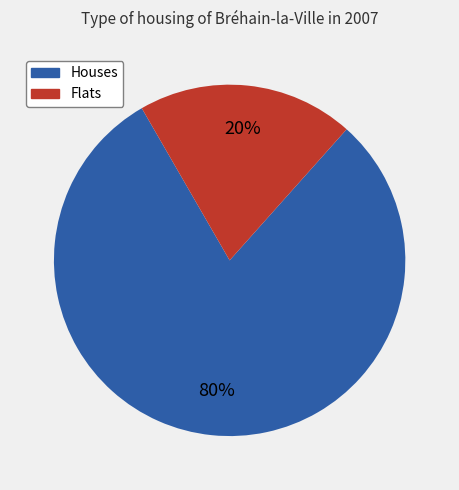

Is it true that Houses is 80% of the pie?

True